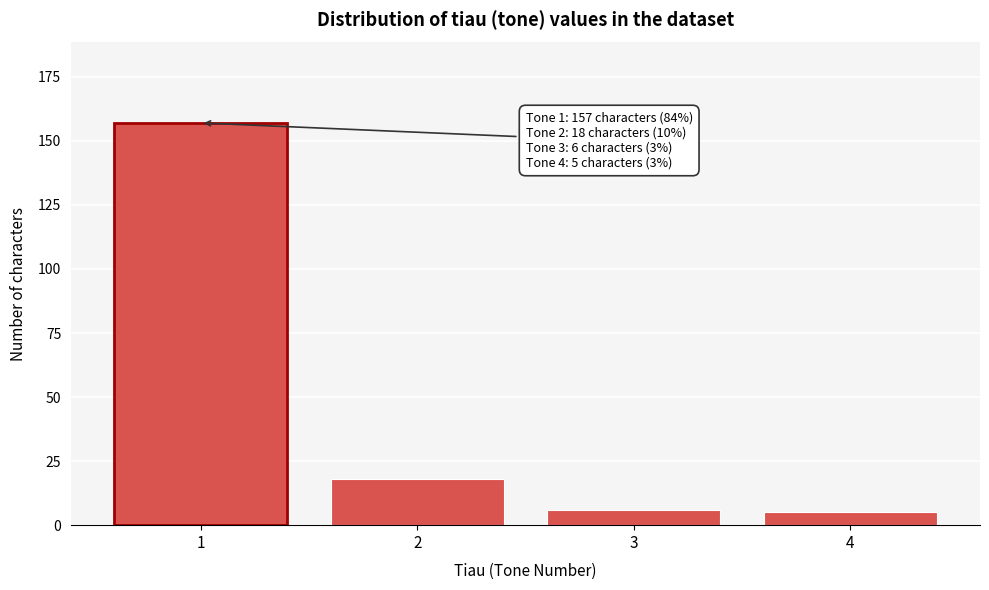

Reading left to right, extract all data points from this chart.

157	18	6	5